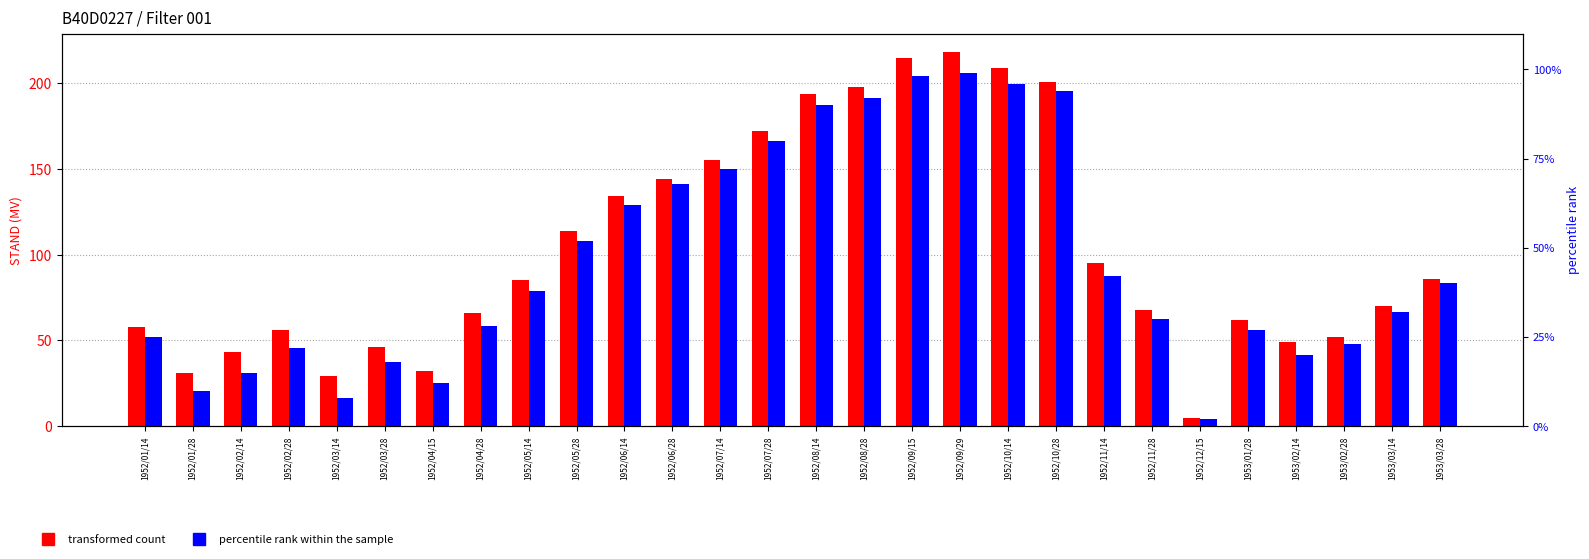

The value of transformed count at 1953/02/28 is 52. True or false?

True